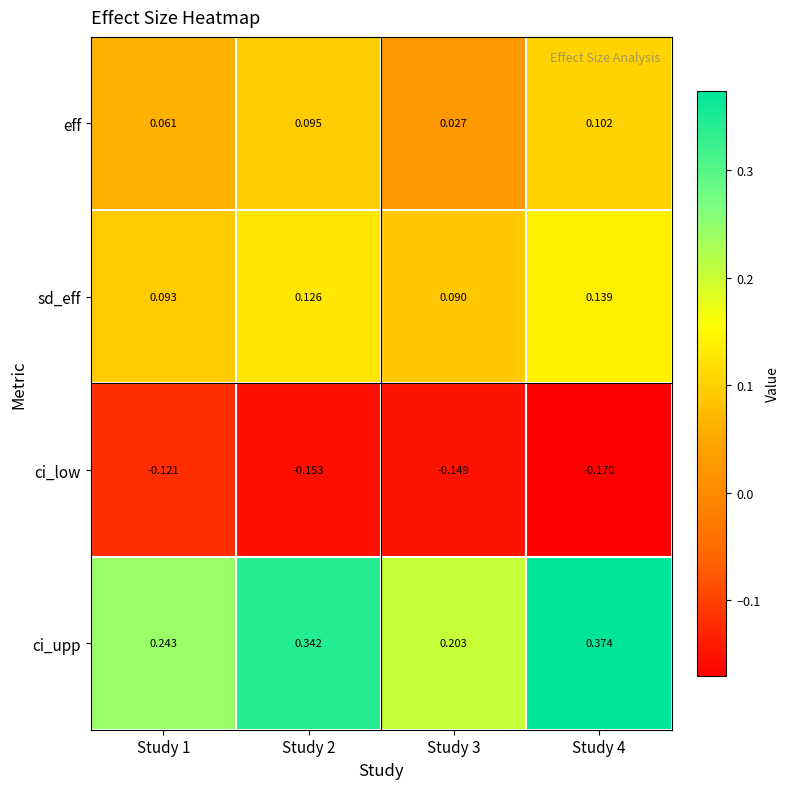

What is the difference between the highest and lowest values at Study 4?

0.5